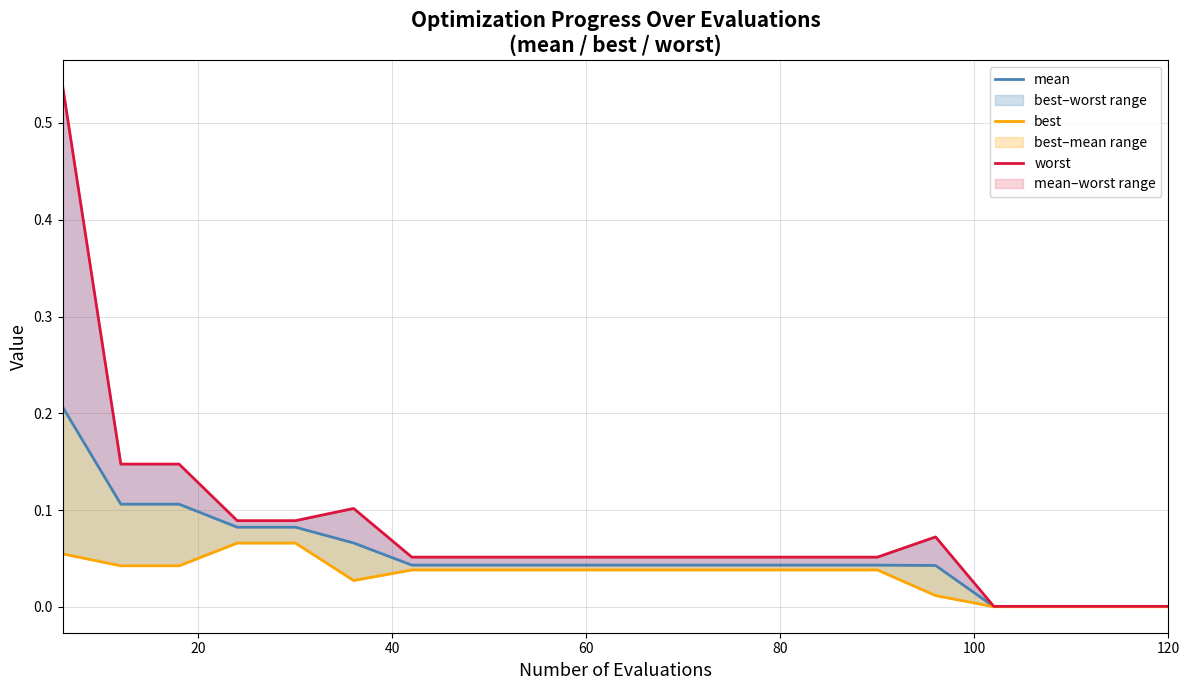

The value of best at 120 is 0.0. True or false?

True